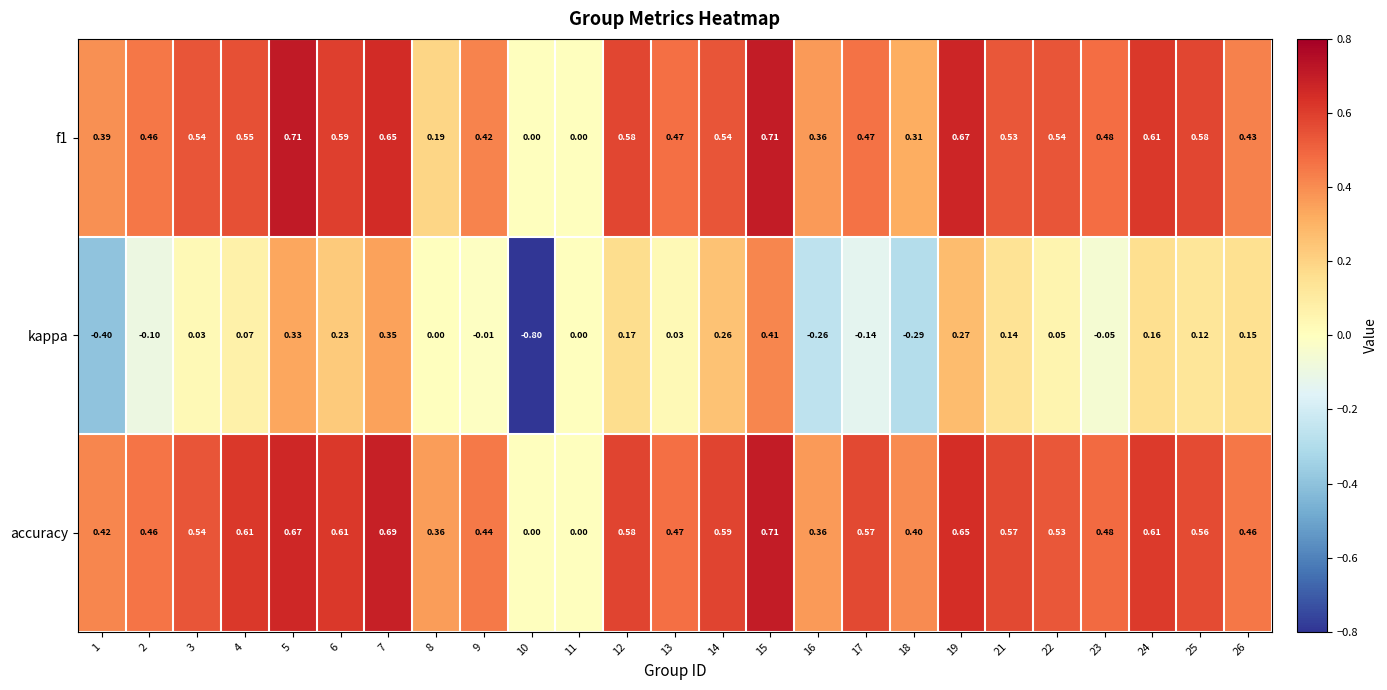

Which series has the largest total across all categories?

accuracy